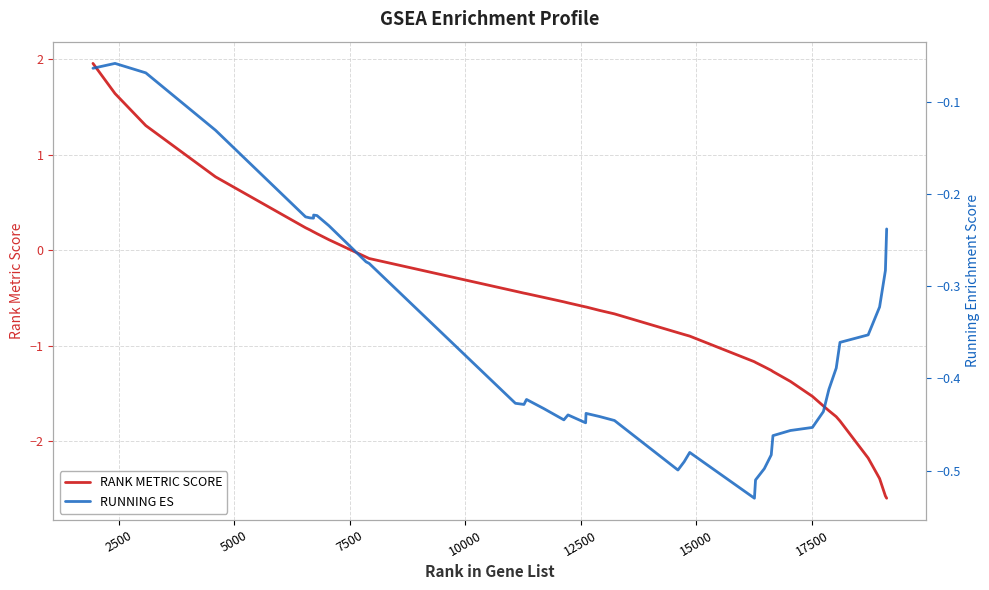

How many data points in RANK METRIC SCORE are less than 0?

30